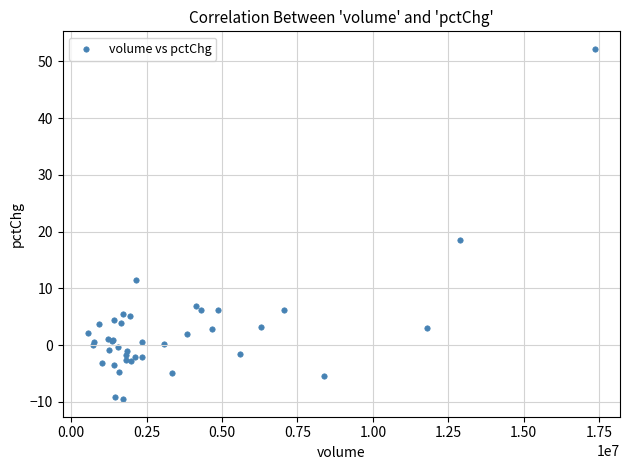

What Y value in the scatter plot is closest to 21?

18.6